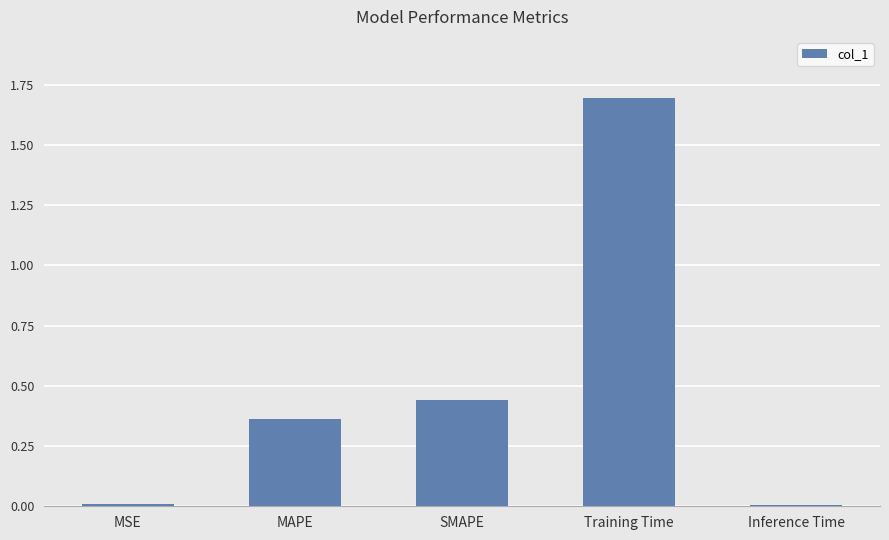

What is the average value?

0.5